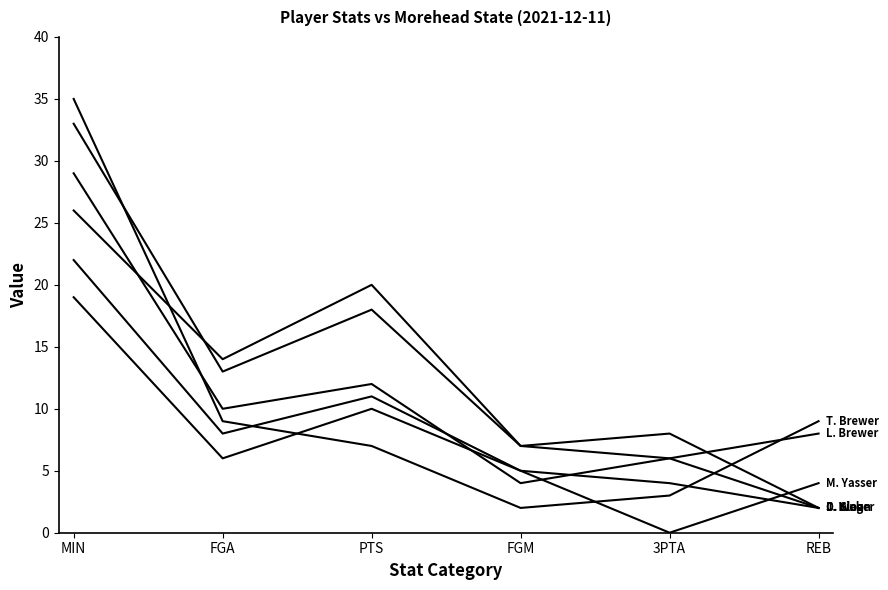

Reading right to left, what are all the values shown in this chart?

T. Brewer: 9	3	2	7	9	35
C. Weber: 2	4	5	11	8	22
J. King: 2	8	7	18	13	33
D. Sloan: 2	6	4	12	10	29
L. Brewer: 8	6	7	20	14	26
M. Yasser: 4	0	5	10	6	19